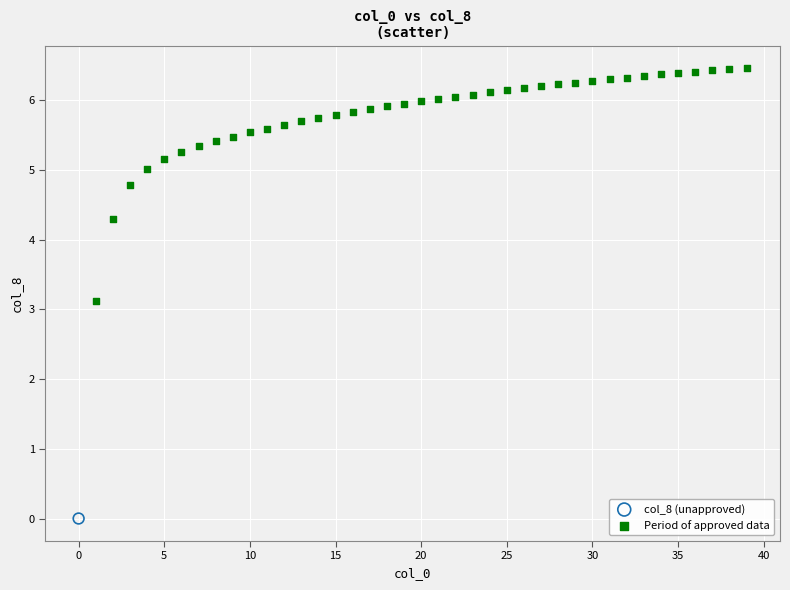

What are all the series names shown in the legend?

col_8 (unapproved), Period of approved data